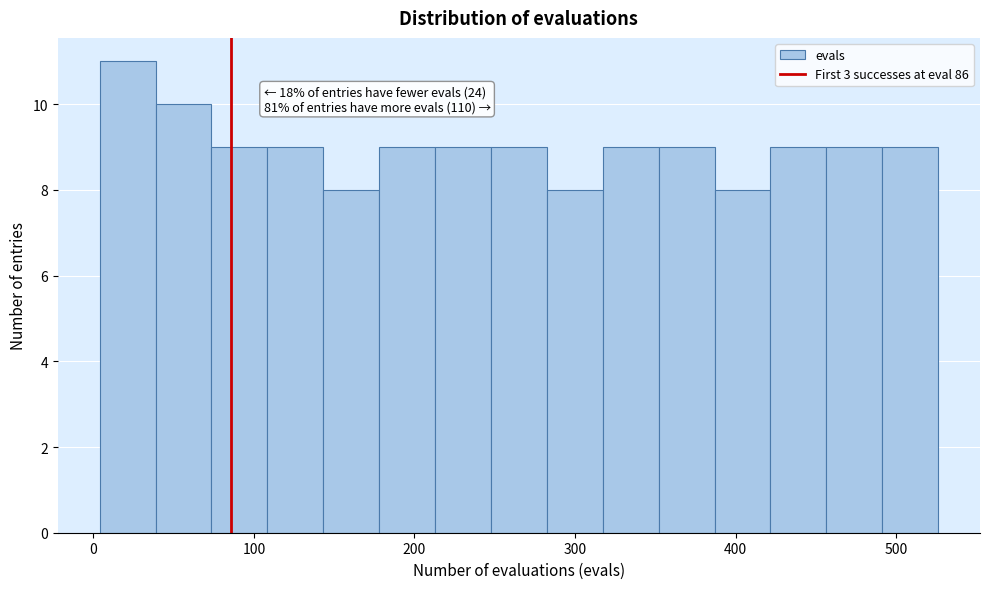

Read against the x-axis, roughly where is the centre of the tallest bar?

20